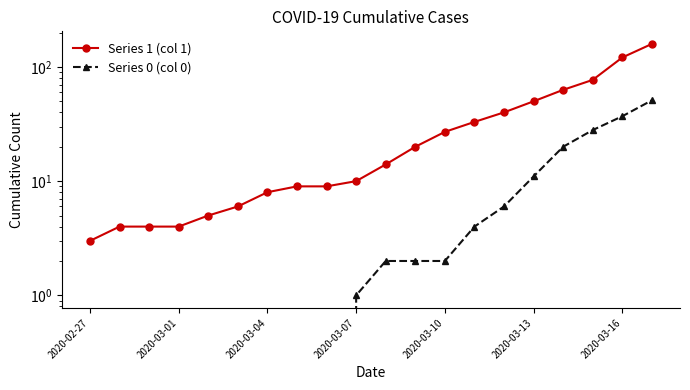

List the series in order of their peak value, highest first.

Series 1 (col 1), Series 0 (col 0)